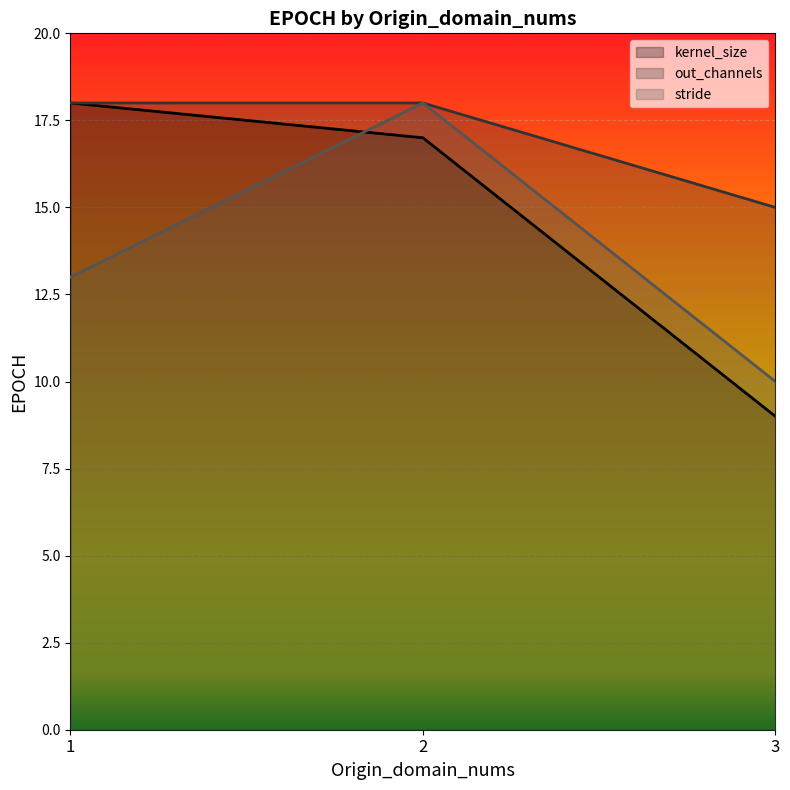

At how many categories does at least one series exceed 16?

2